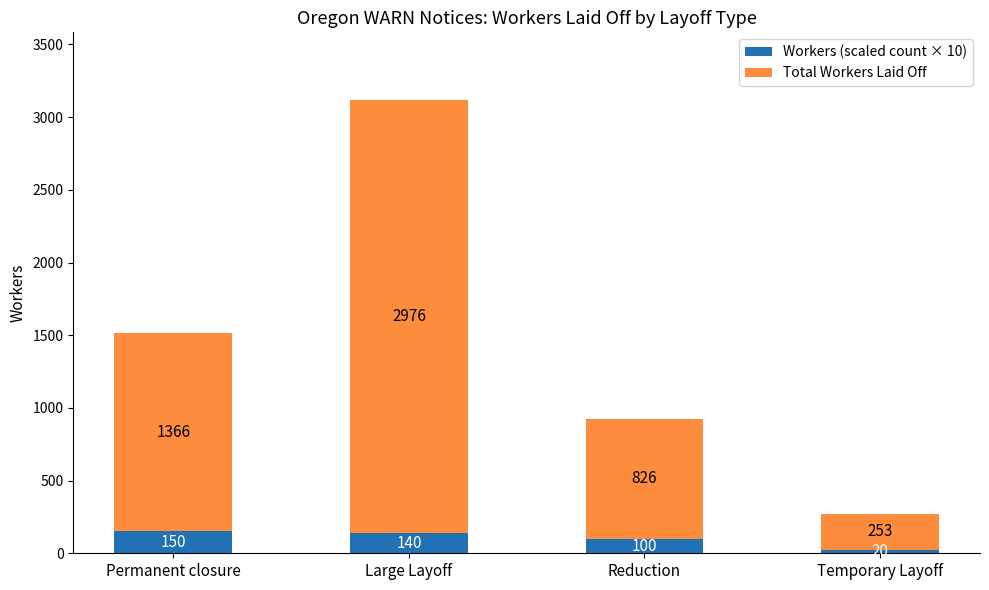

What is the sum of all Workers (scaled count × 10) values?

410